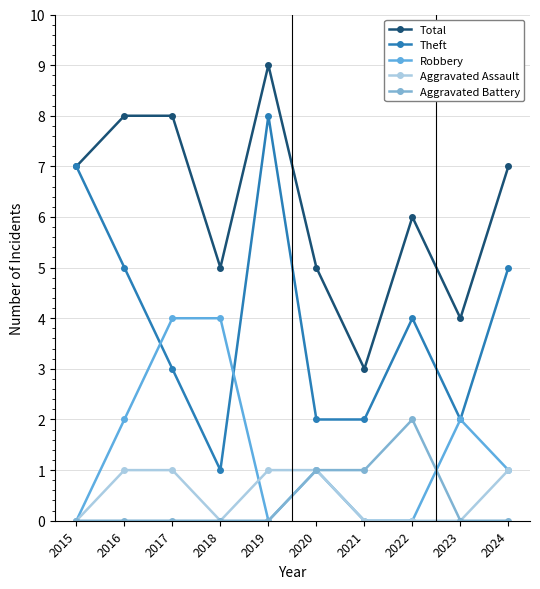

How many lines are shown in the chart?

5